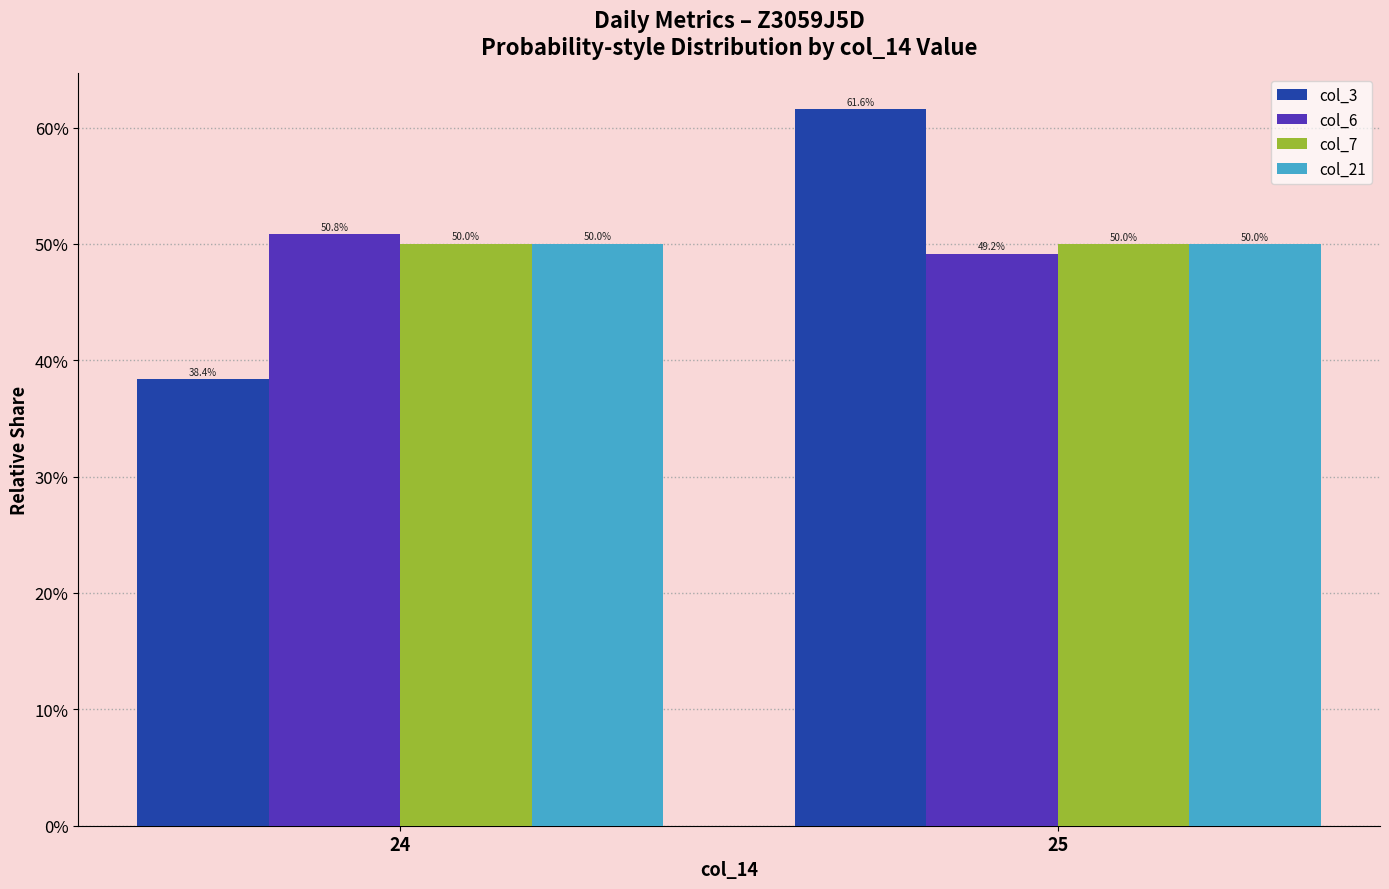

What are all the series names shown in the legend?

col_3, col_6, col_7, col_21